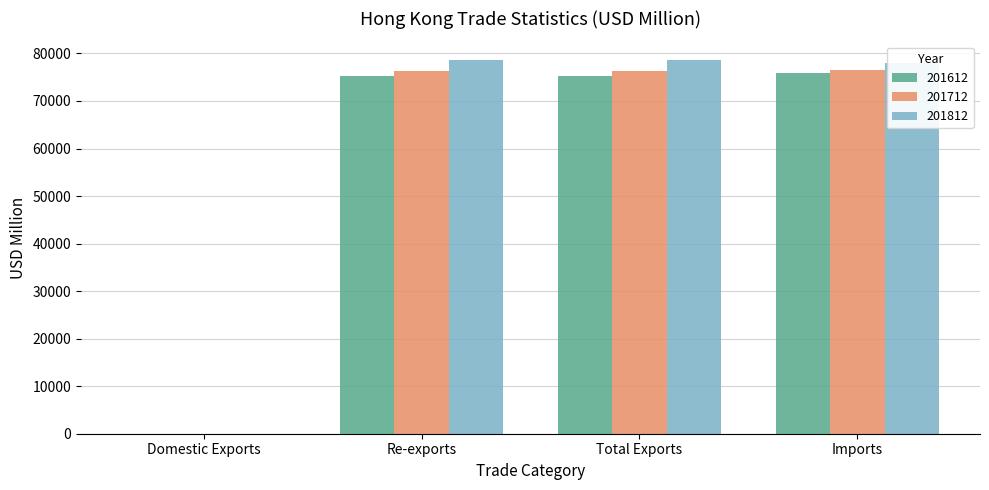

Is it true that 201712 equals 28.4 at Domestic Exports?

True